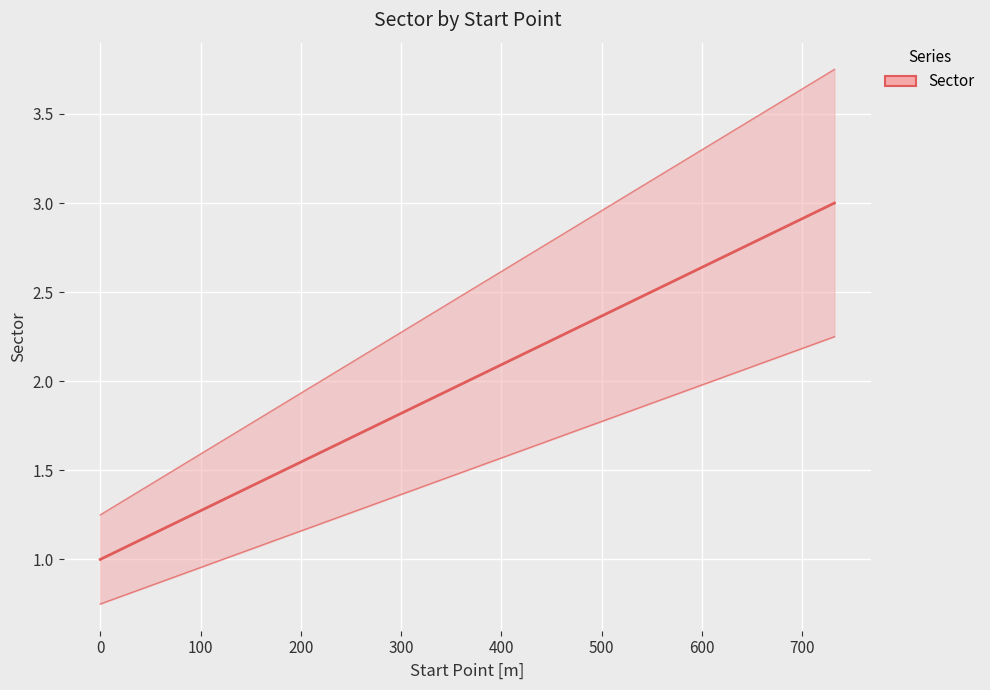

Does the chart display data point markers on the line(s)?

No